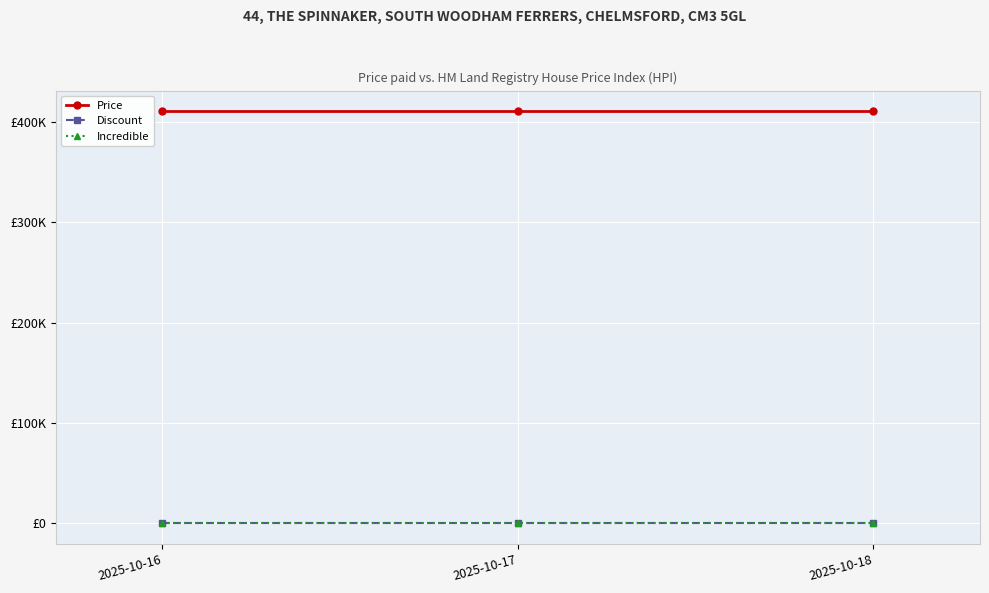

What are all the series names shown in the legend?

Price, Discount, Incredible